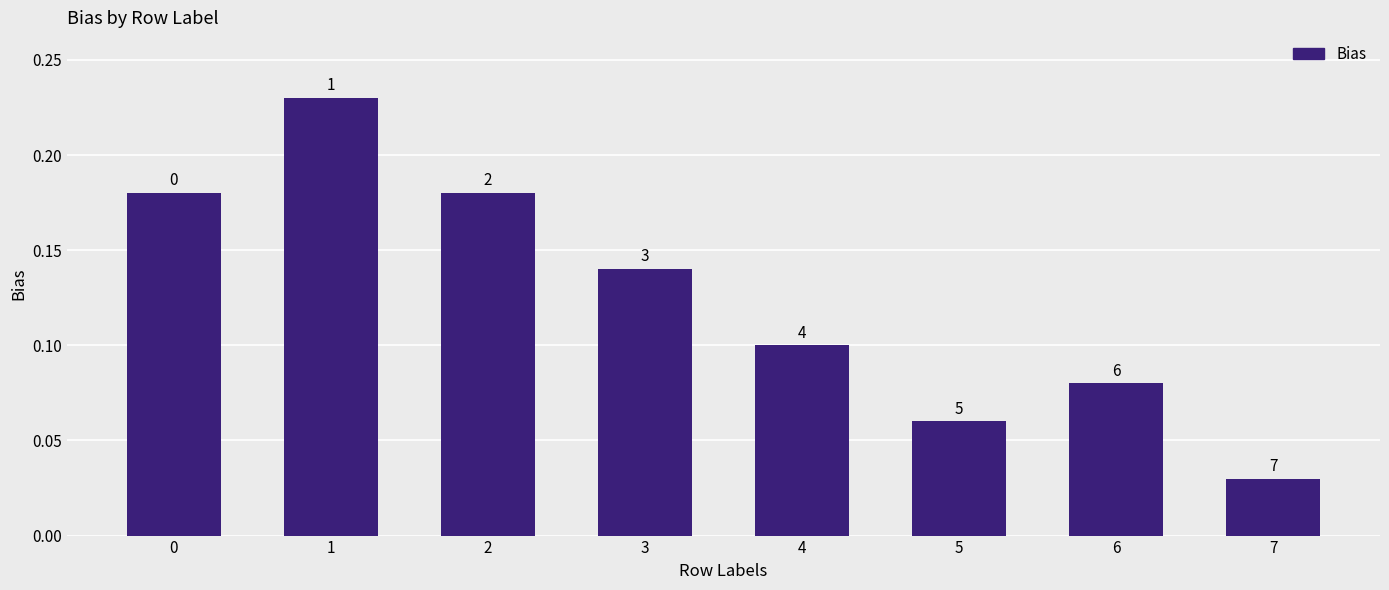

Which category has the highest value across all series?

1